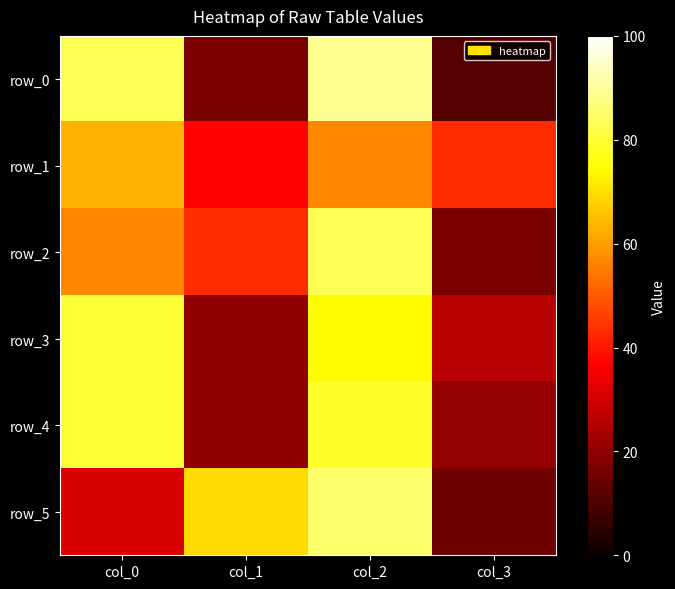

How many categories are shown in the chart?

4